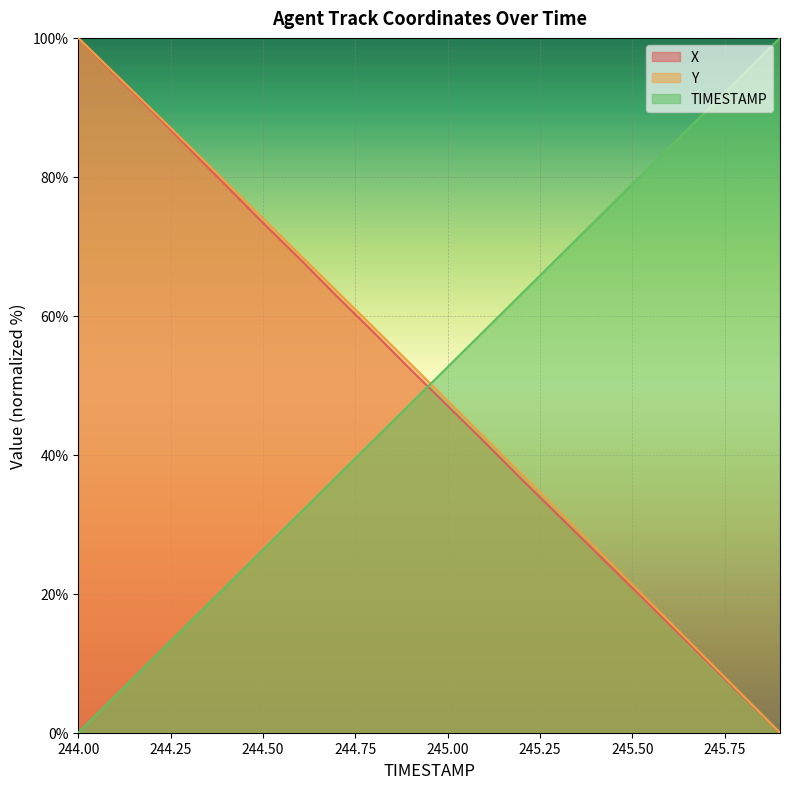

True or false: TIMESTAMP has a value of 63.2 at 245.2.

True